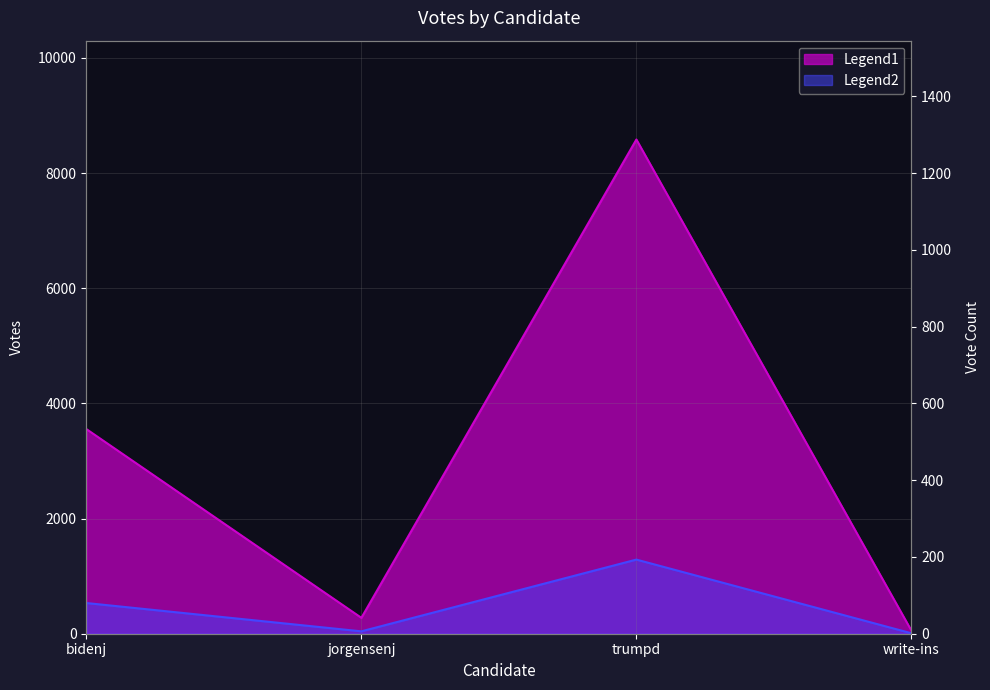

What is the greatest value displayed?

8583.0